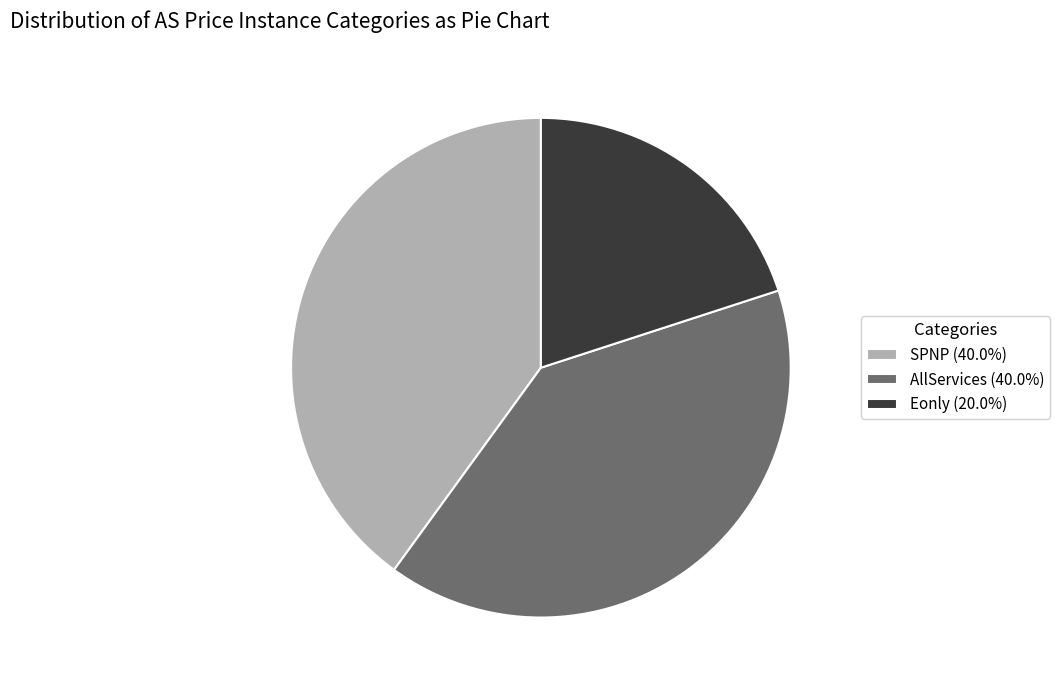

What is the smallest slice in the pie chart?

Eonly